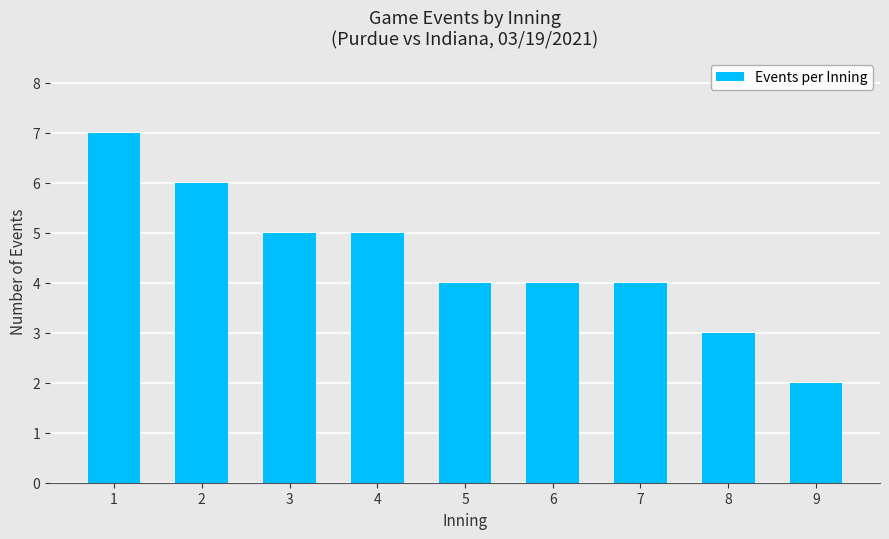

How many data points does each series have?

9